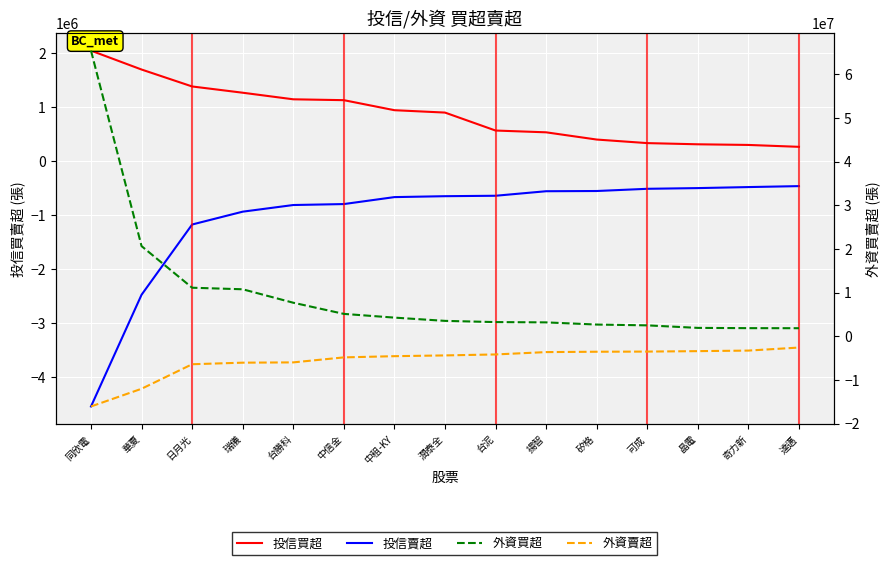

What is the difference between the highest and lowest values at 達邁?

4429287